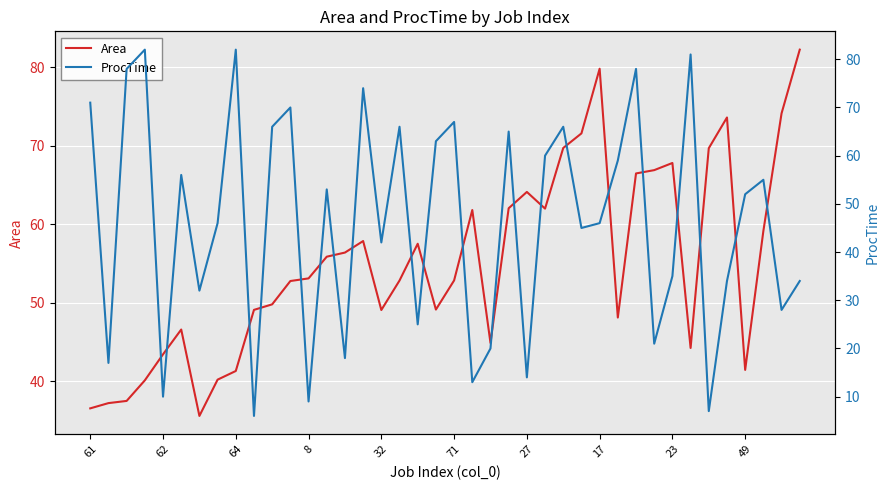

True or false: Area and ProcTime cross at least once.

True